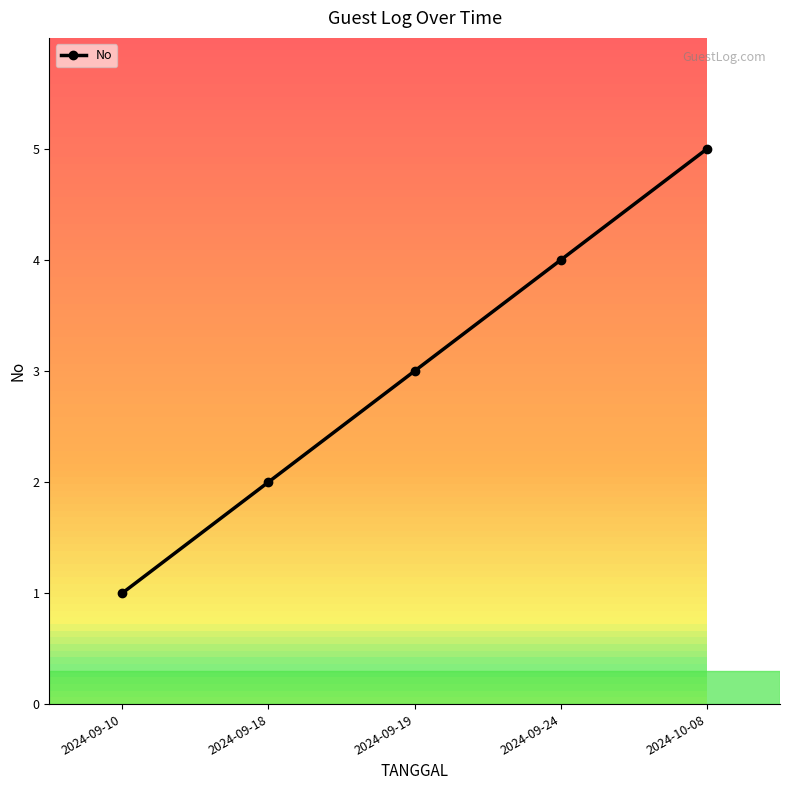

What is the label of the 1st point from the right?

2024-10-08